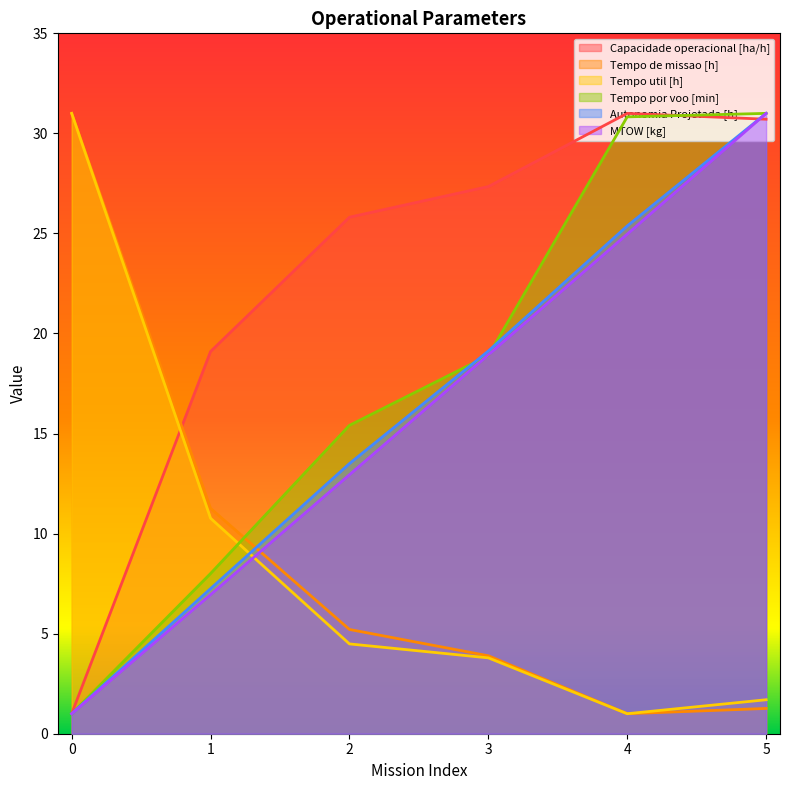

Is the value of Tempo por voo [min] at 4 greater than the value of Capacidade operacional [ha/h] at 3?

Yes